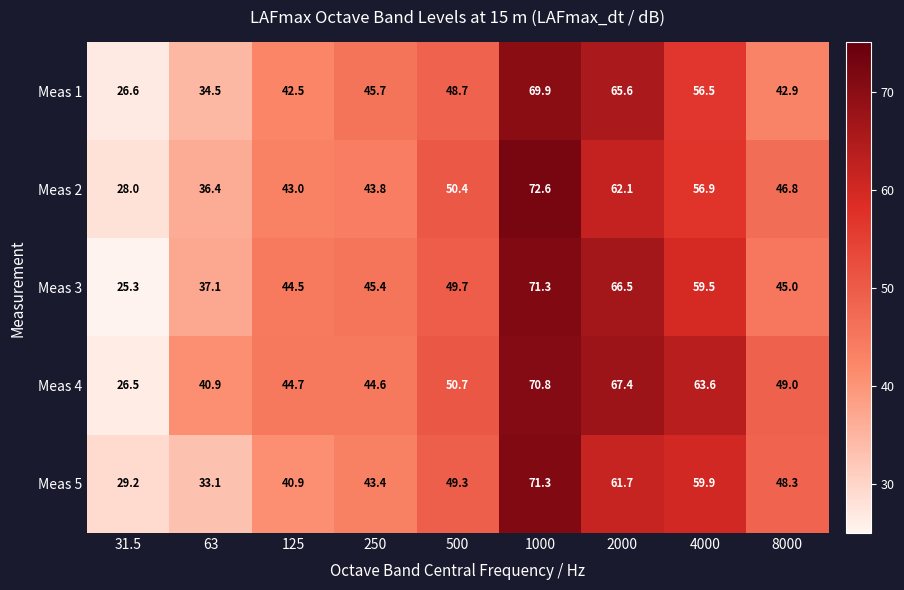

Read the Meas 5 value at 500.

49.3